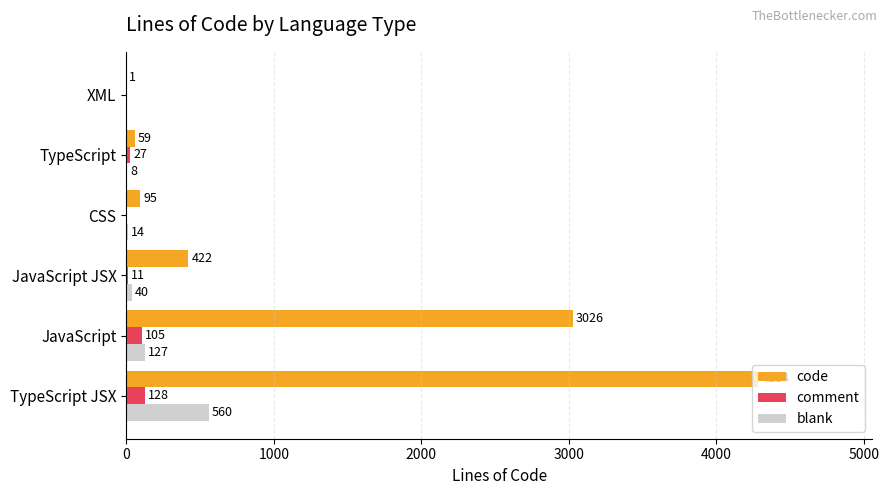

Which series has the largest total across all categories?

code